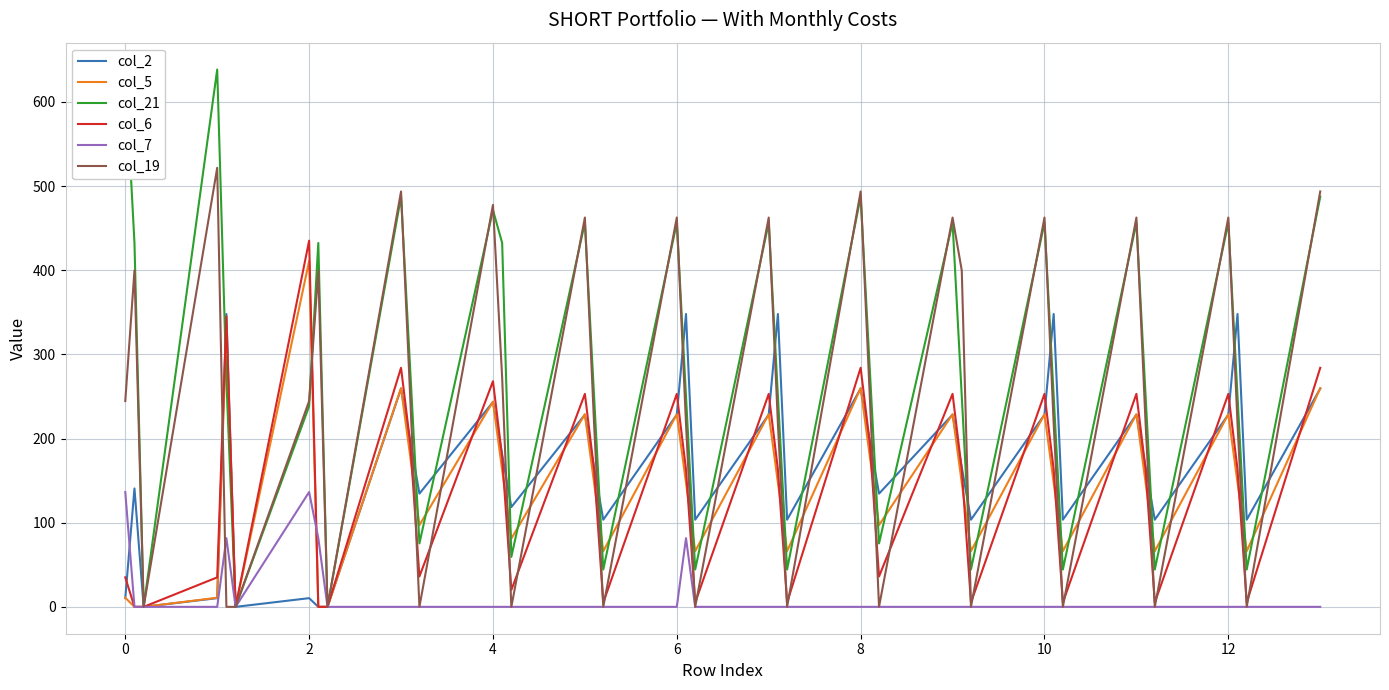

What are all the series names shown in the legend?

col_2, col_5, col_21, col_6, col_7, col_19